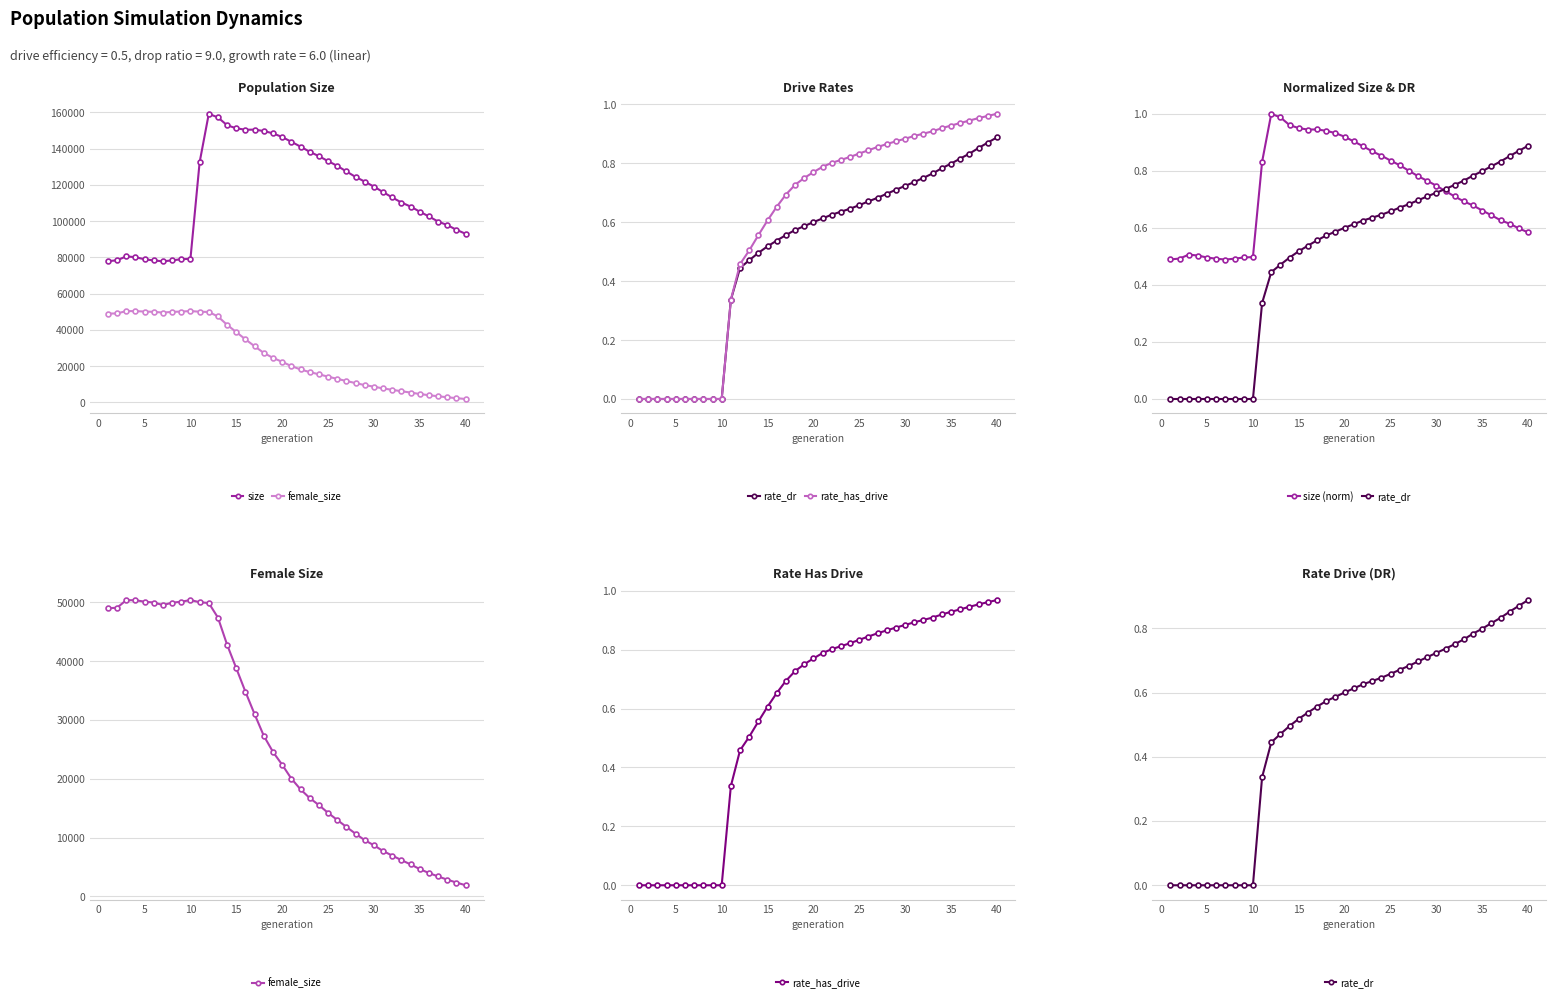

Reading left to right, what are all the values shown in this chart?

size: 77930.0	78412.0	80594.0	80122.0	78981.0	78337.0	77848.0	78365.0	79021.0	79249.0	132468.0	159255.0	157234.0	152918.0	151245.0	150446.0	150518.0	149734.0	148466.0	146428.0	143810.0	141139.0	138293.0	135882.0	133149.0	130525.0	127463.0	124419.0	121845.0	119079.0	116048.0	113085.0	110296.0	108063.0	105241.0	102610.0	99781.0	97843.0	95238.0	93035.0
female_size: 49004.0	49100.0	50383.0	50372.0	50130.0	49982.0	49552.0	49951.0	50124.0	50403.0	50046.0	49892.0	47409.0	42792.0	38793.0	34782.0	30967.0	27299.0	24565.0	22388.0	20030.0	18207.0	16720.0	15532.0	14201.0	13004.0	11814.0	10652.0	9556.0	8689.0	7708.0	6935.0	6164.0	5436.0	4634.0	3968.0	3387.0	2837.0	2347.0	1885.0
rate_dr: 0.0	0.0	0.0	0.0	0.0	0.0	0.0	0.0	0.0	0.0	0.3	0.4	0.5	0.5	0.5	0.5	0.6	0.6	0.6	0.6	0.6	0.6	0.6	0.6	0.7	0.7	0.7	0.7	0.7	0.7	0.7	0.8	0.8	0.8	0.8	0.8	0.8	0.9	0.9	0.9
rate_has_drive: 0.0	0.0	0.0	0.0	0.0	0.0	0.0	0.0	0.0	0.0	0.3	0.5	0.5	0.6	0.6	0.7	0.7	0.7	0.8	0.8	0.8	0.8	0.8	0.8	0.8	0.8	0.9	0.9	0.9	0.9	0.9	0.9	0.9	0.9	0.9	0.9	0.9	1.0	1.0	1.0
size (norm): 0.5	0.5	0.5	0.5	0.5	0.5	0.5	0.5	0.5	0.5	0.8	1.0	1.0	1.0	0.9	0.9	0.9	0.9	0.9	0.9	0.9	0.9	0.9	0.9	0.8	0.8	0.8	0.8	0.8	0.7	0.7	0.7	0.7	0.7	0.7	0.6	0.6	0.6	0.6	0.6